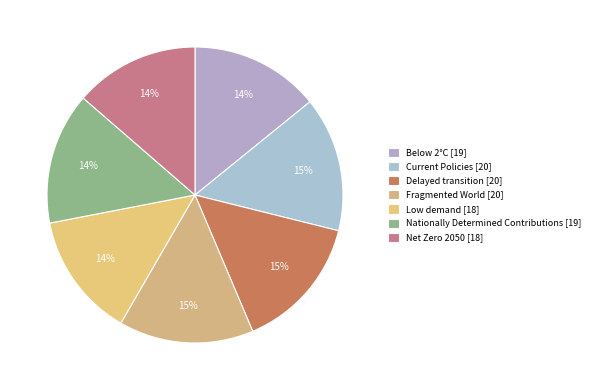

Is Below 2°C the majority of the pie?

No